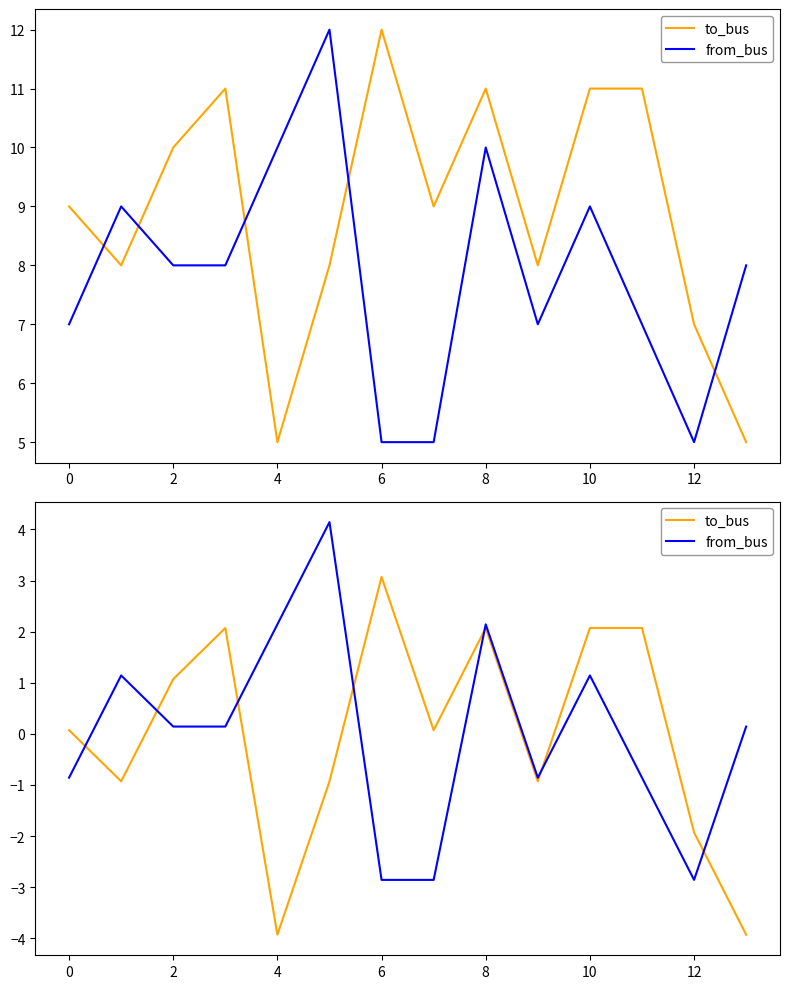

What are all the series names shown in the legend?

to_bus, from_bus